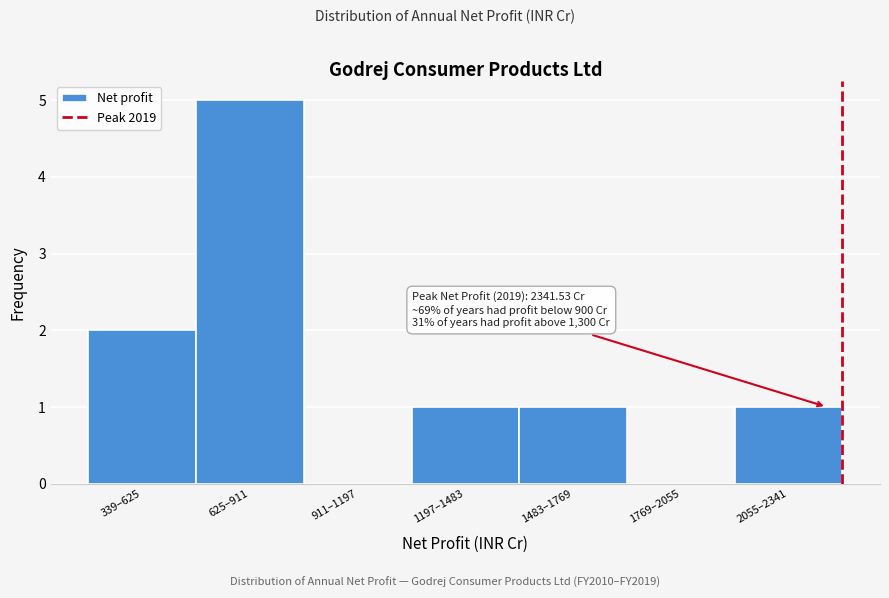

Reading right to left, transcribe all the data shown in this chart.

2055–2341=1	1769–2055=0	1483–1769=1	1197–1483=1	911–1197=0	625–911=5	339–625=2